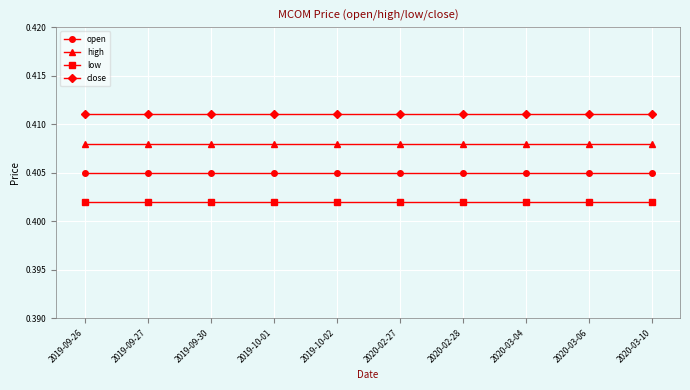

At 2019-10-02, list the series in order from largest to smallest.

close, high, open, low